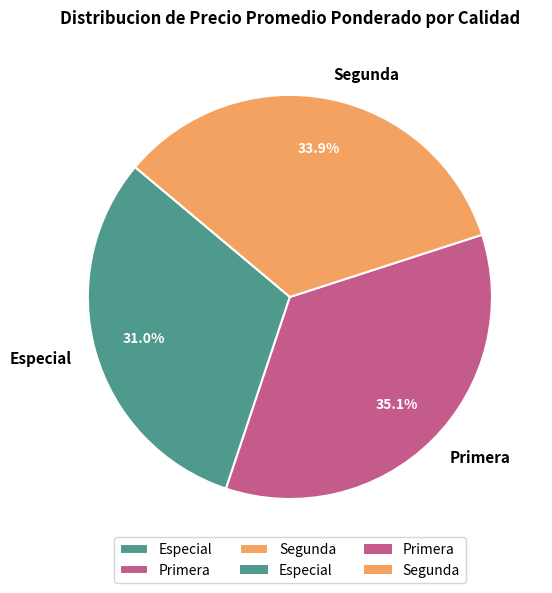

What is the total percentage of Primera and Especial?

66.1%